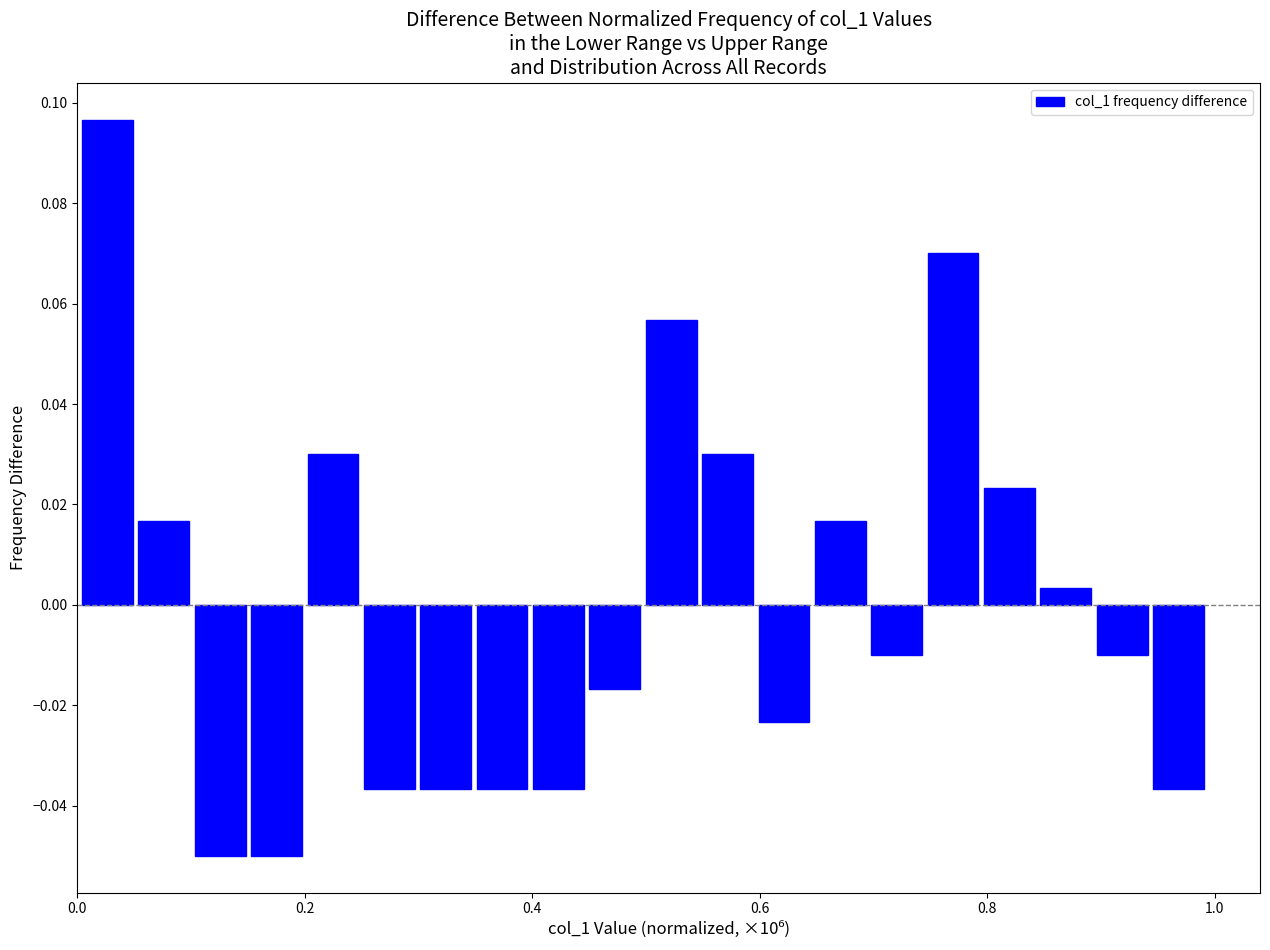

Around what value on the x-axis is the tallest bar? Give the approximate position of its centre, as read against the axis.

0.02